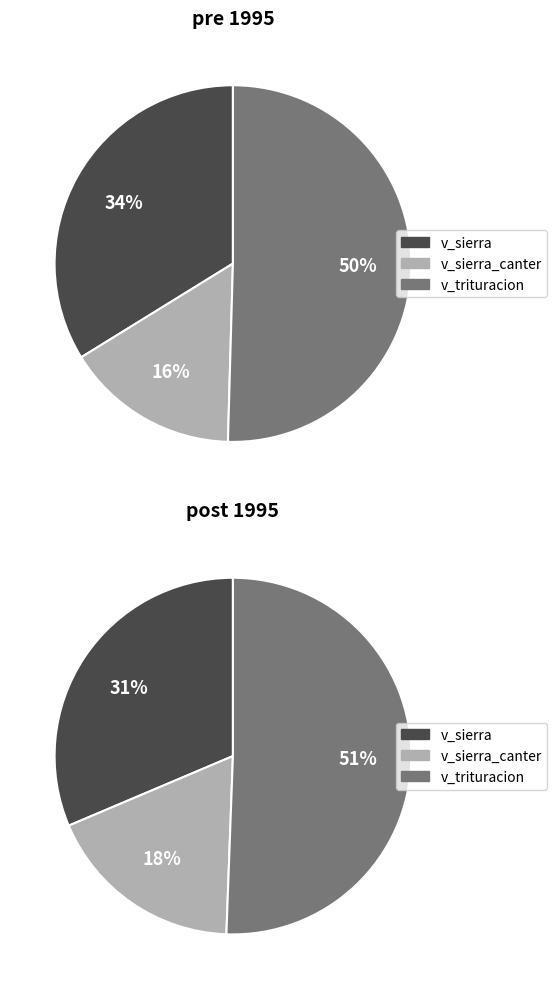

Combined, do 17 and 7 account for over 50%?

No